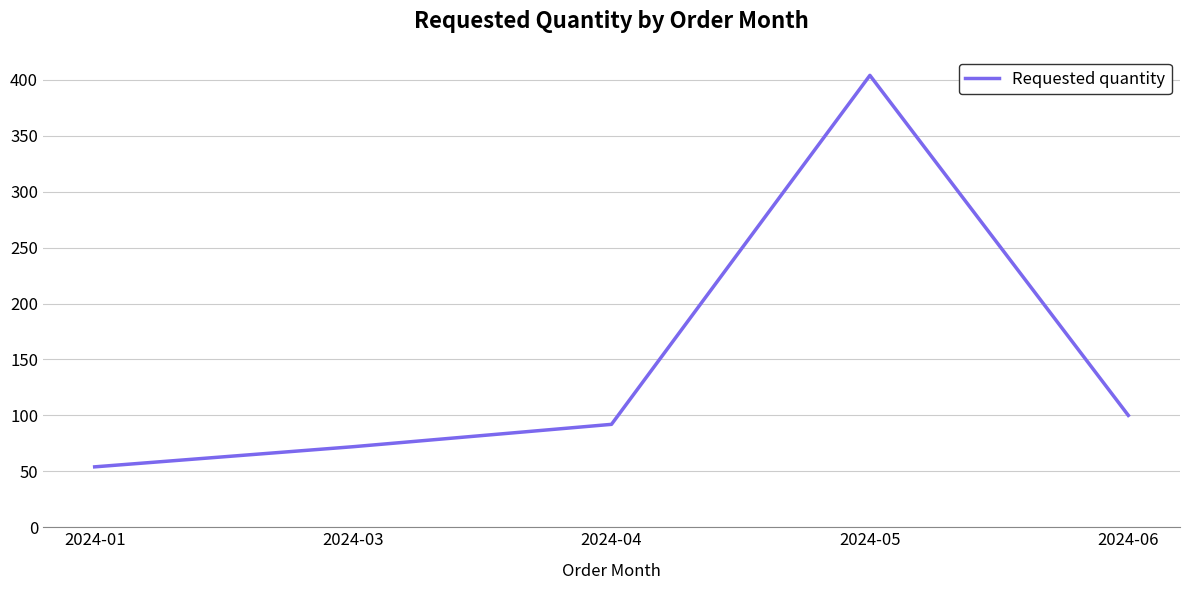

Where is the data nearest to the value 229?

2024-06